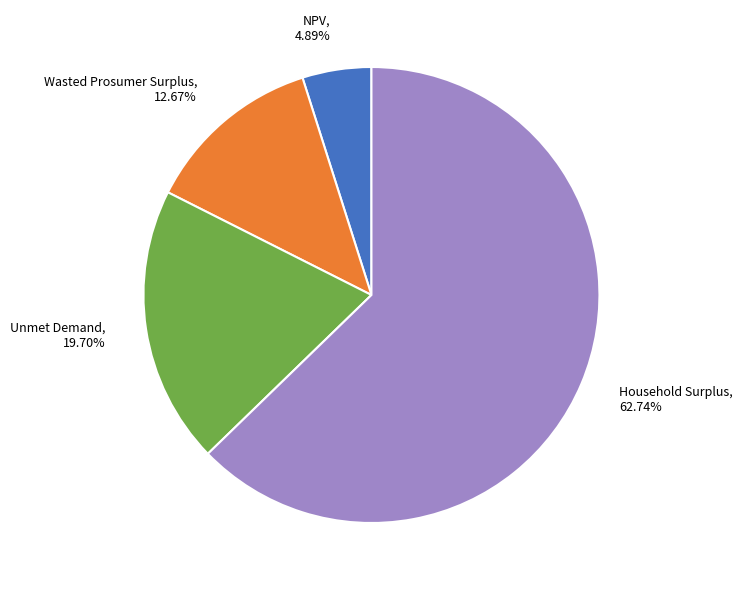

Is there any slice that represents more than half of the pie?

Yes